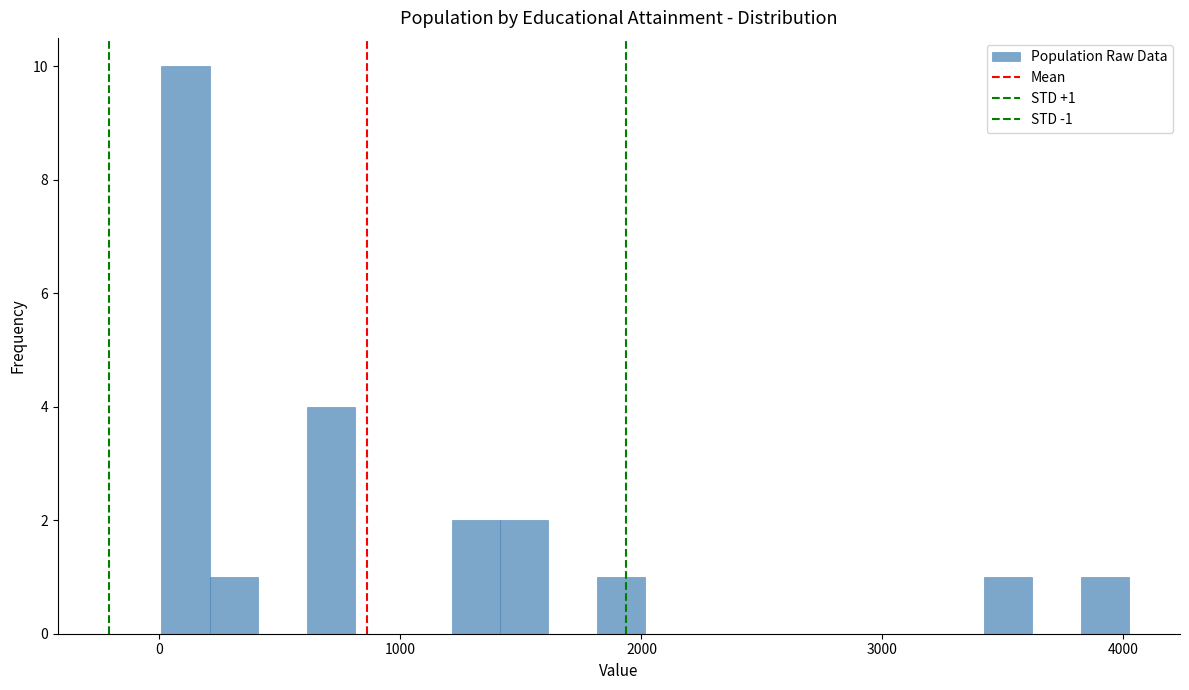

Read against the x-axis, roughly where is the centre of the tallest bar?

100